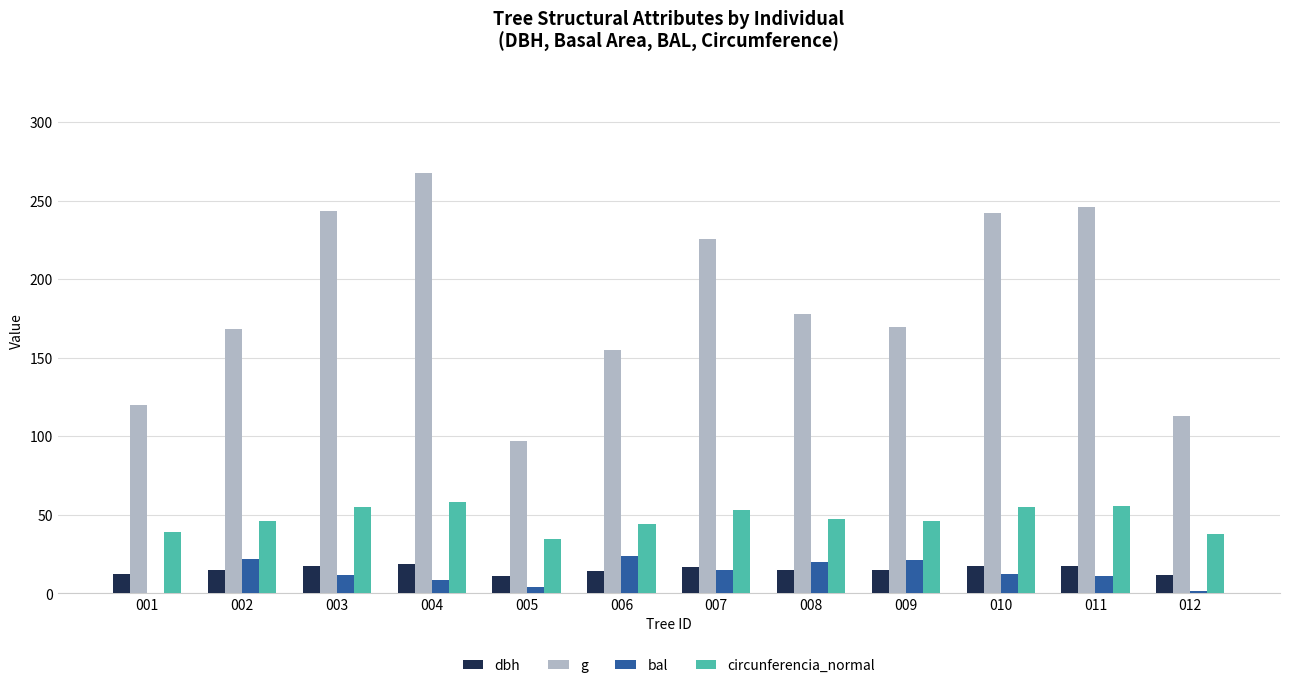

What is the maximum value shown in the chart?

267.4